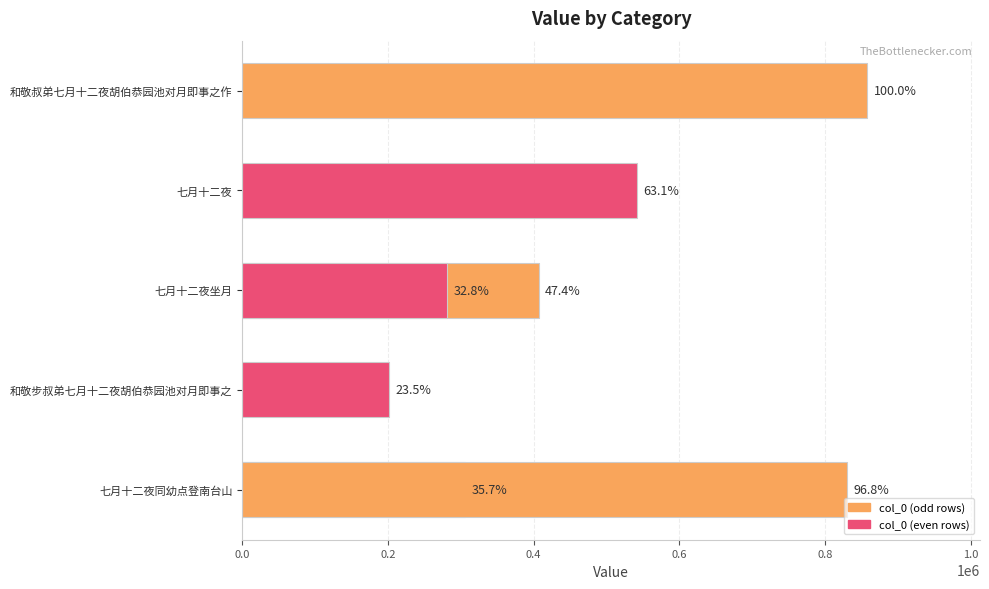

Which has a higher value, 0.0 or 1.0?

1.0